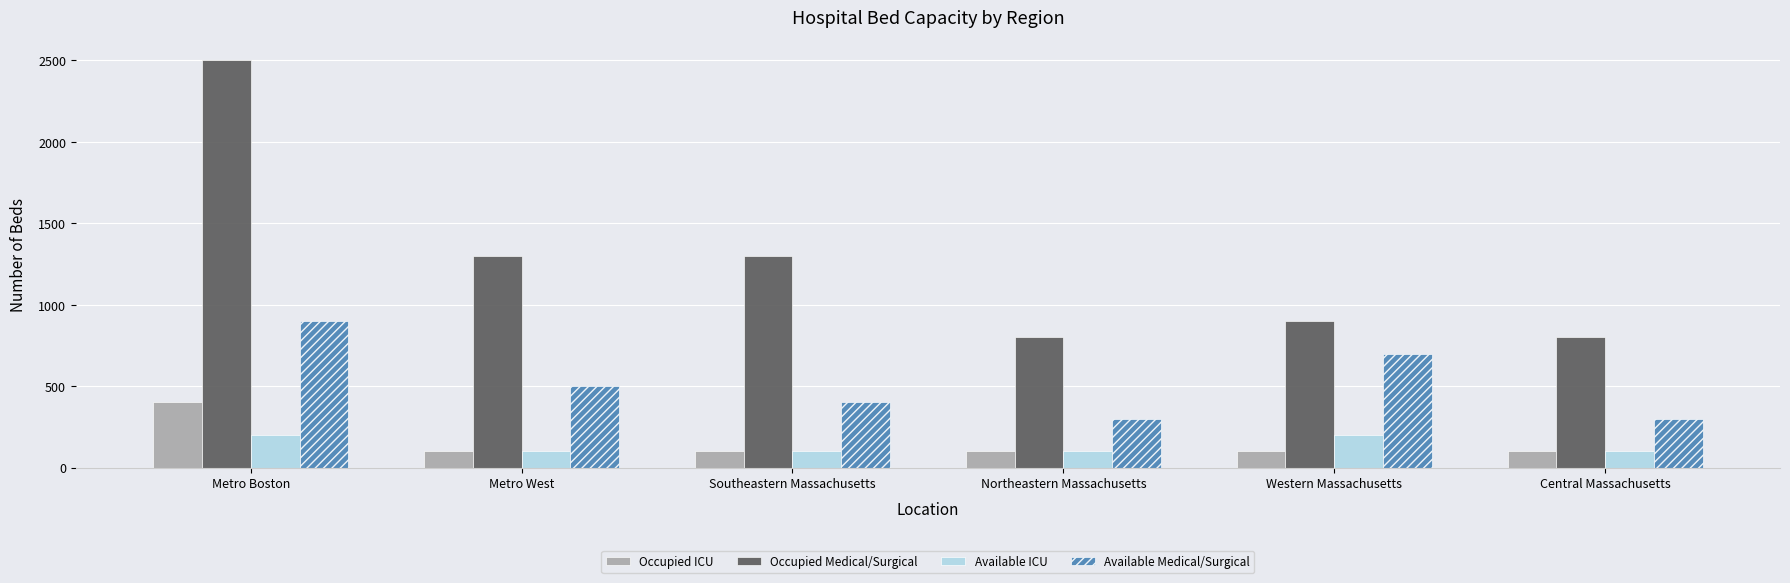

What value does the Available ICU series have at Southeastern Massachusetts?

100